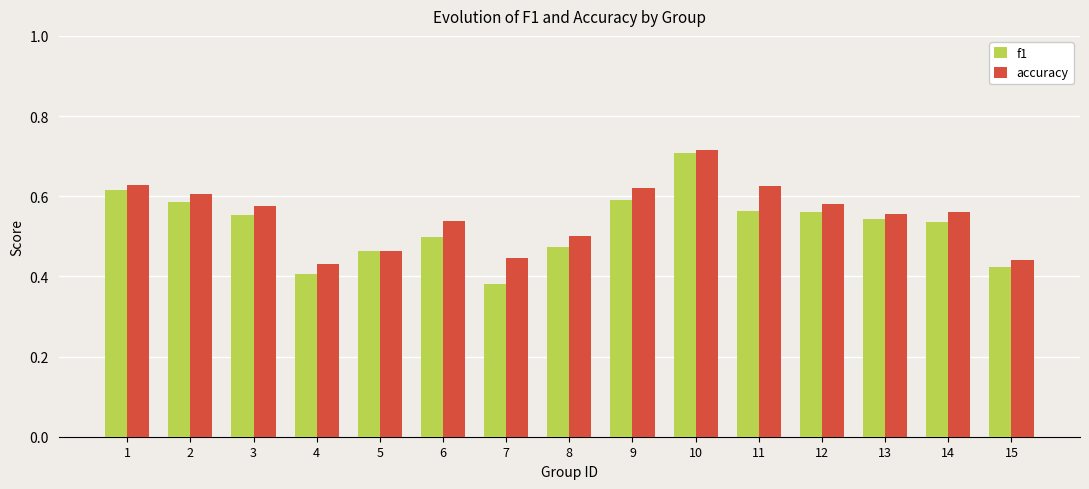

At which category is the sum across all series the highest?

10